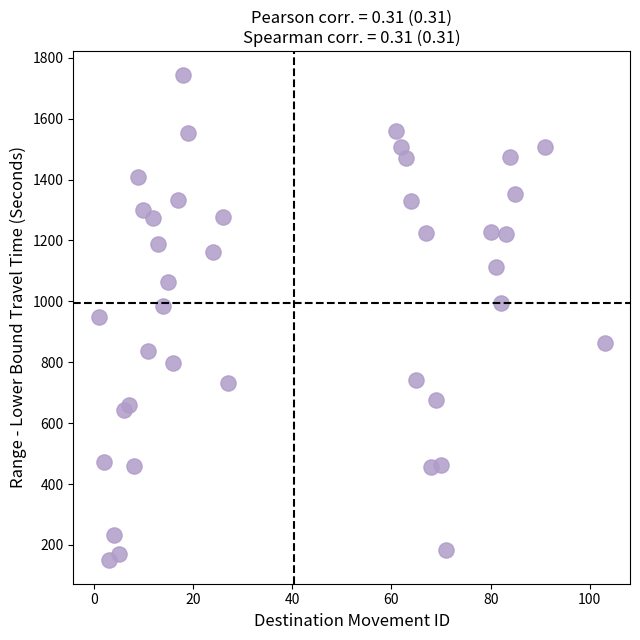

What is the range of Y values (max minus min)?

1590